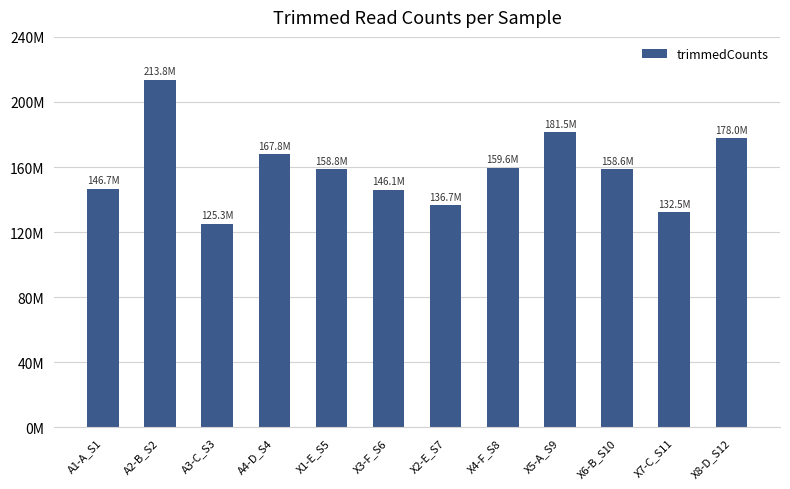

List the labels in order of value, largest first.

A2-B_S2, X5-A_S9, X8-D_S12, A4-D_S4, X4-F_S8, X1-E_S5, X6-B_S10, A1-A_S1, X3-F_S6, X2-E_S7, X7-C_S11, A3-C_S3